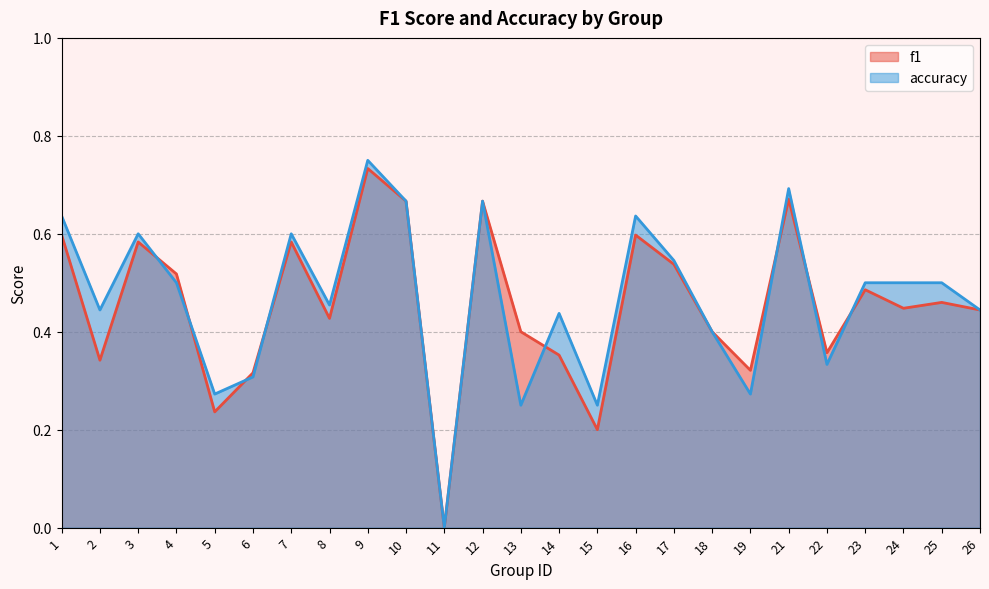

Reading right to left, transcribe all the data shown in this chart.

f1: 0.4	0.5	0.4	0.5	0.4	0.7	0.3	0.4	0.5	0.6	0.2	0.4	0.4	0.7	0.0	0.7	0.7	0.4	0.6	0.3	0.2	0.5	0.6	0.3	0.6
accuracy: 0.4	0.5	0.5	0.5	0.3	0.7	0.3	0.4	0.5	0.6	0.2	0.4	0.2	0.7	0.0	0.7	0.8	0.5	0.6	0.3	0.3	0.5	0.6	0.4	0.6